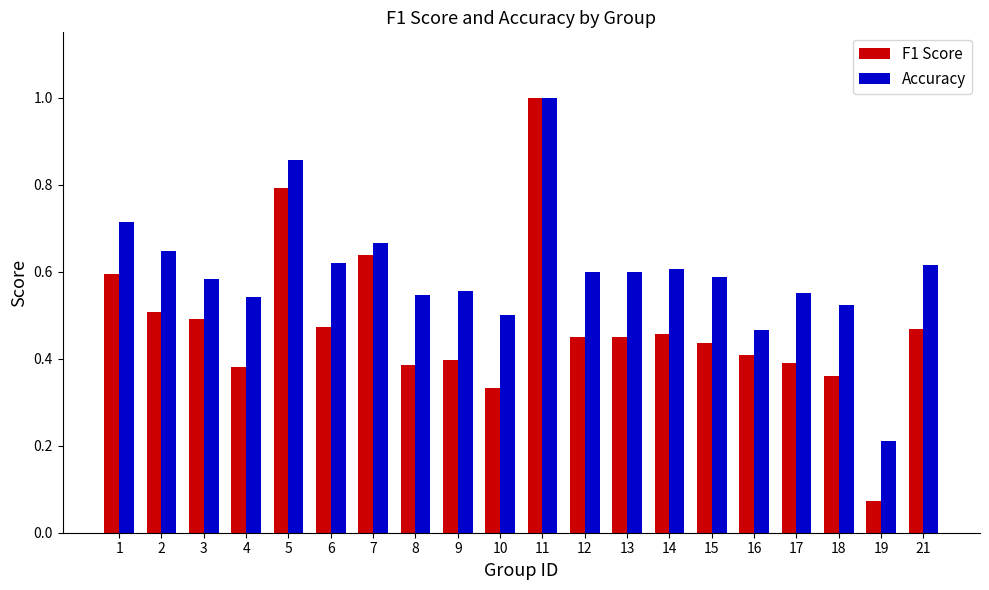

How many bars are there in each group?

2